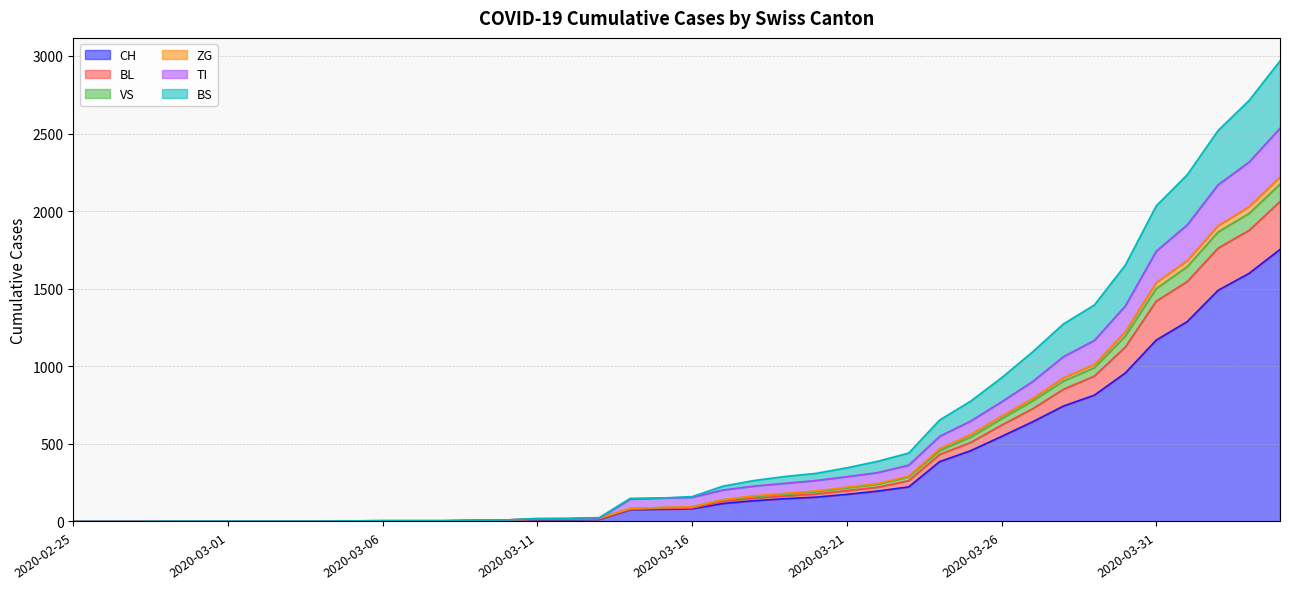

What is the highest value of the CH series?

1753